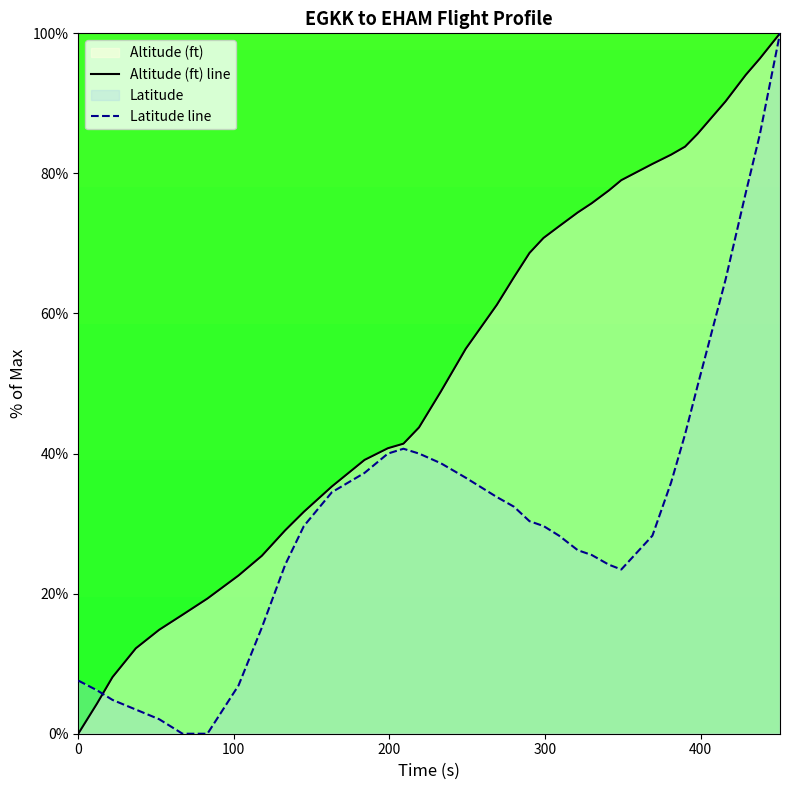

Which series has the largest total across all categories?

Altitude (ft) line